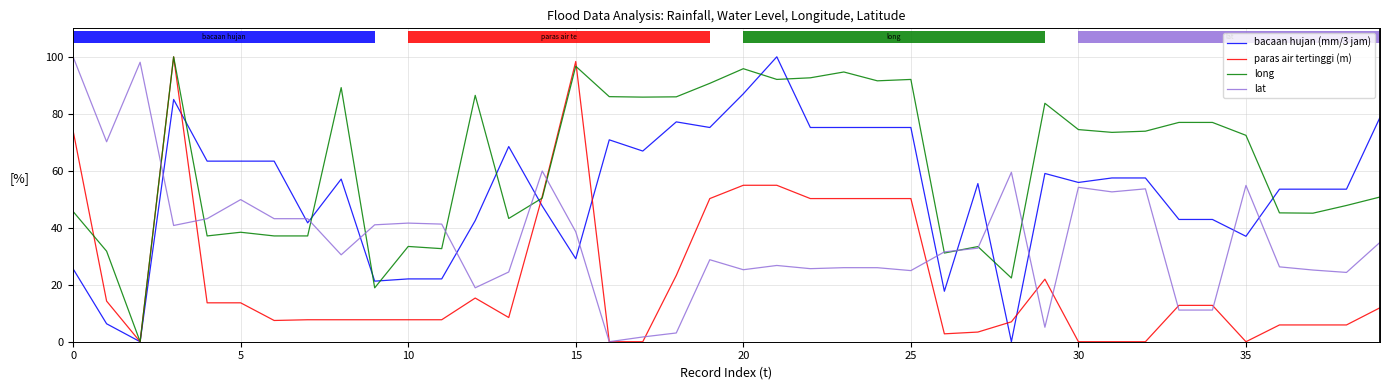

What is the difference between the maximum and minimum values in the bacaan hujan (mm/3 jam) series?

100.0